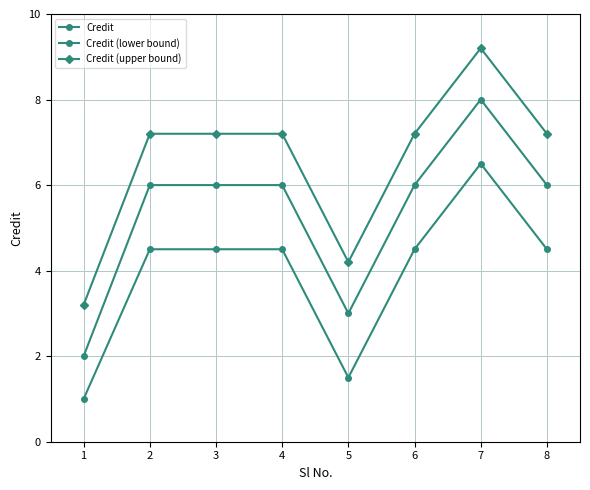

Rank the categories by Credit (upper bound) value from lowest to highest.

1, 5, 2, 3, 4, 6, 8, 7